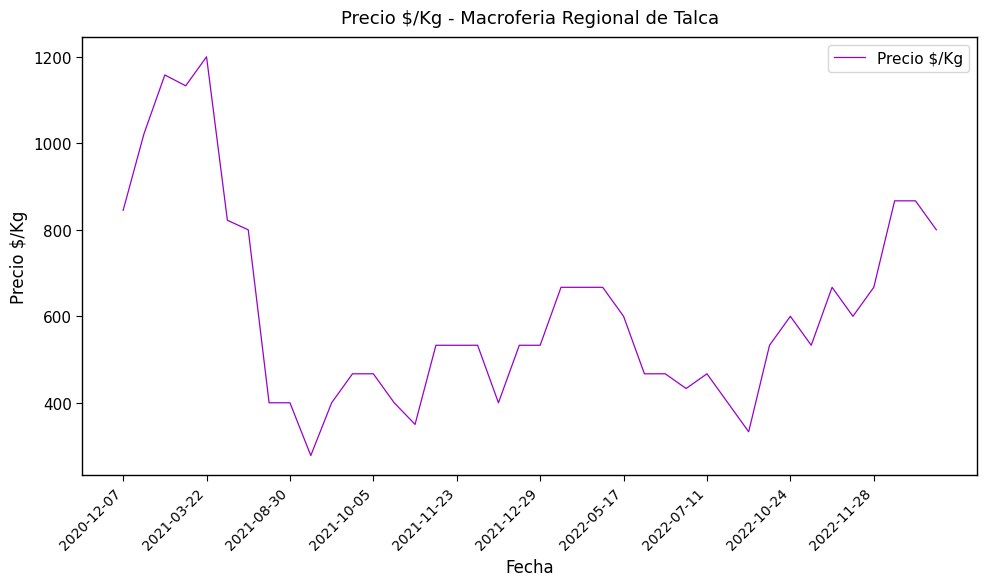

What is the difference between the maximum and minimum values?

922